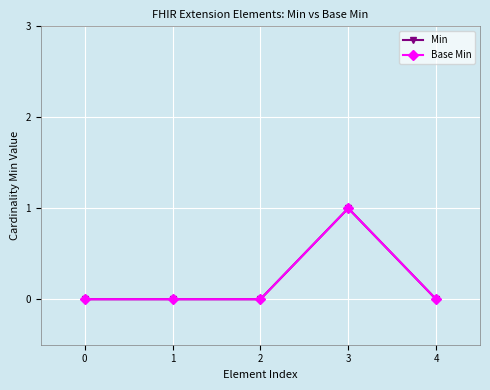

Count the number of data series in this chart.

2